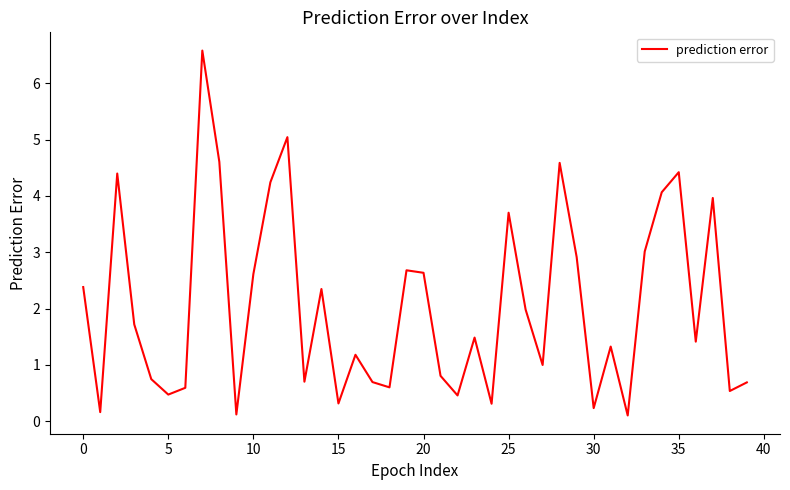

What is the difference between the second highest and minimum values?

4.9